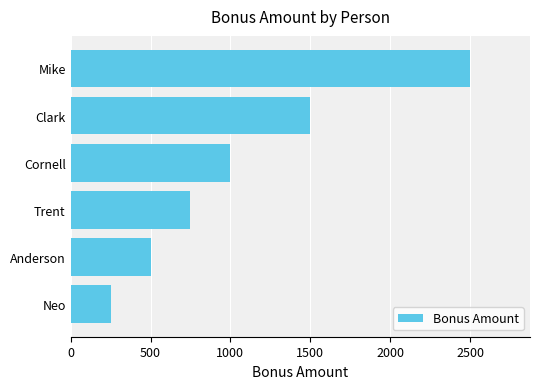

How many distinct data groups are displayed?

1